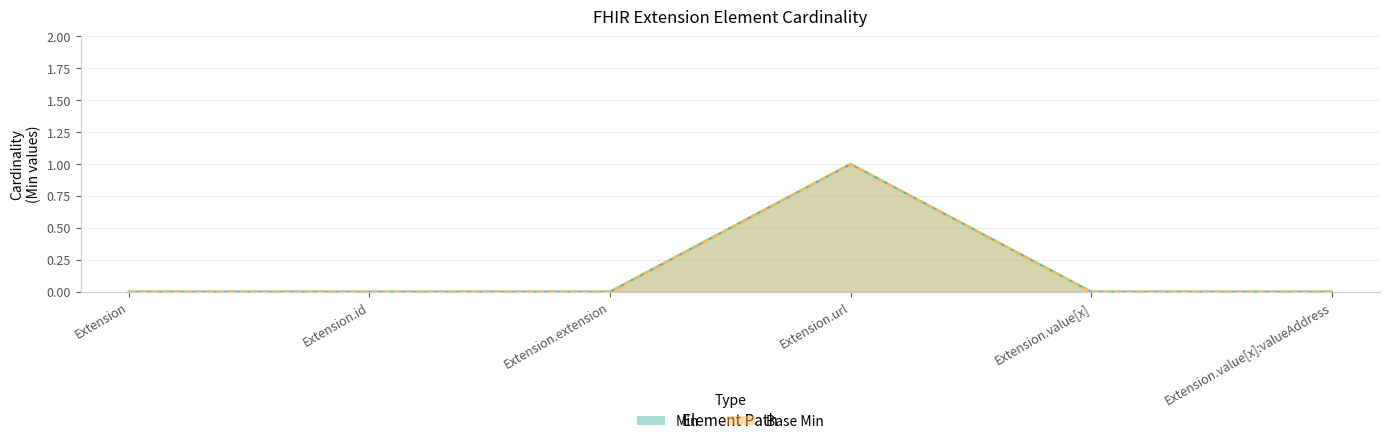

What are all the series names shown in the legend?

Min, Base Min